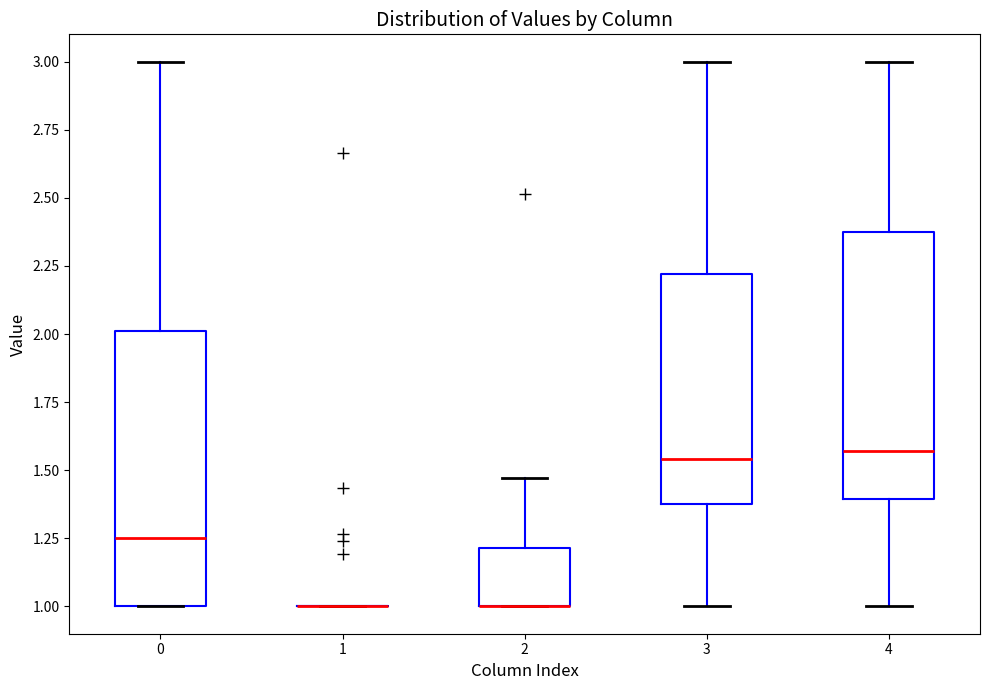

Reading left to right, transcribe this box plot: for each box, give where its median line is, the range the box spans, and where its two whiskers end, as read against the y-axis. The values are not printed on the chart, so give them approximately, as read against the axis.

0: median 1.25, box 1.00 to 2.00, whiskers 1.00 to 3.00
1: box collapsed to a line at 1.00, whiskers 1.00 to 1.00
2: median 1.00 (drawn on the box's lower edge), box 1.00 to 1.20, whiskers 1.00 to 1.45
3: median 1.55, box 1.35 to 2.20, whiskers 1.00 to 3.00
4: median 1.55, box 1.40 to 2.35, whiskers 1.00 to 3.00